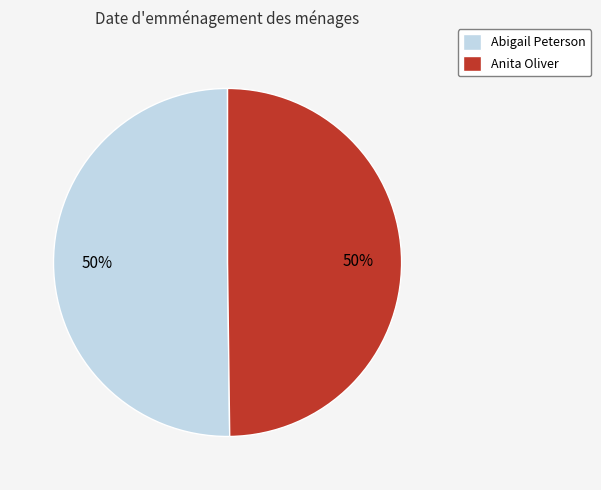

Is the sum of Abigail Peterson and Anita Oliver greater than half?

Yes